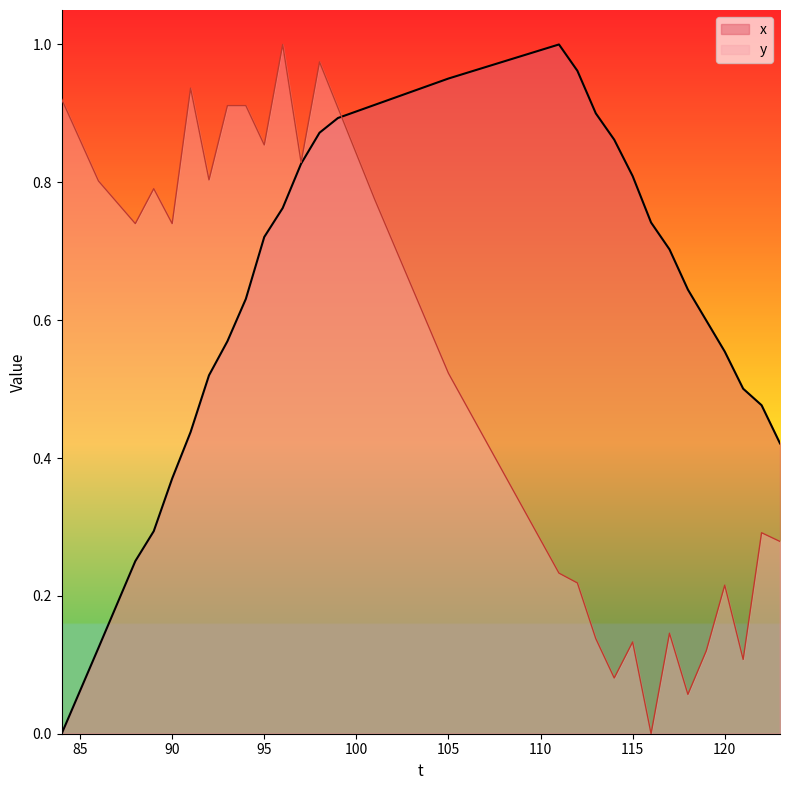

True or false: y and x intersect in this chart.

True